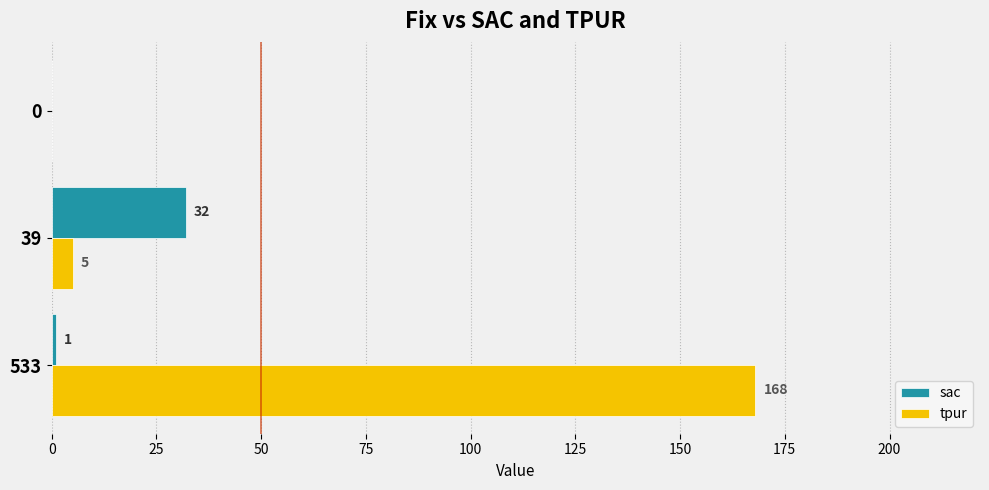

Which category has the highest value in the sac series?

39